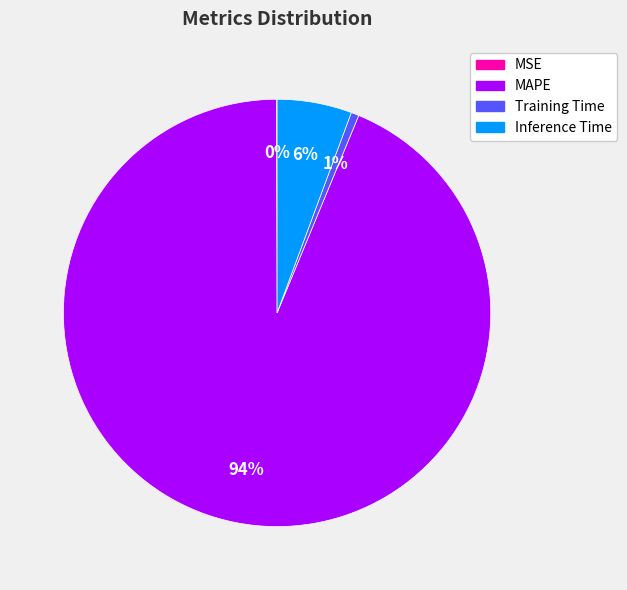

Is it true that MAPE is 94% of the pie?

True